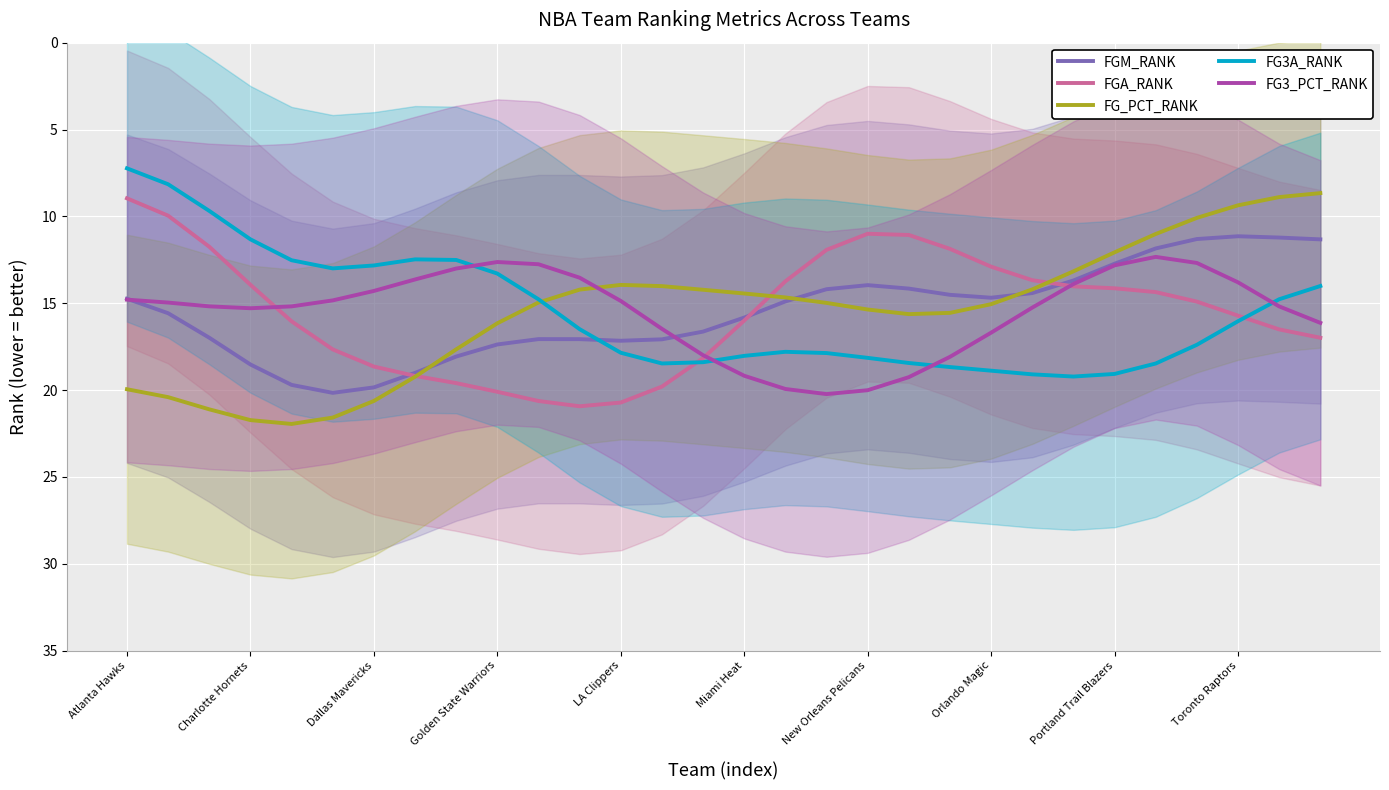

What is the minimum value for FGM_RANK?

11.1